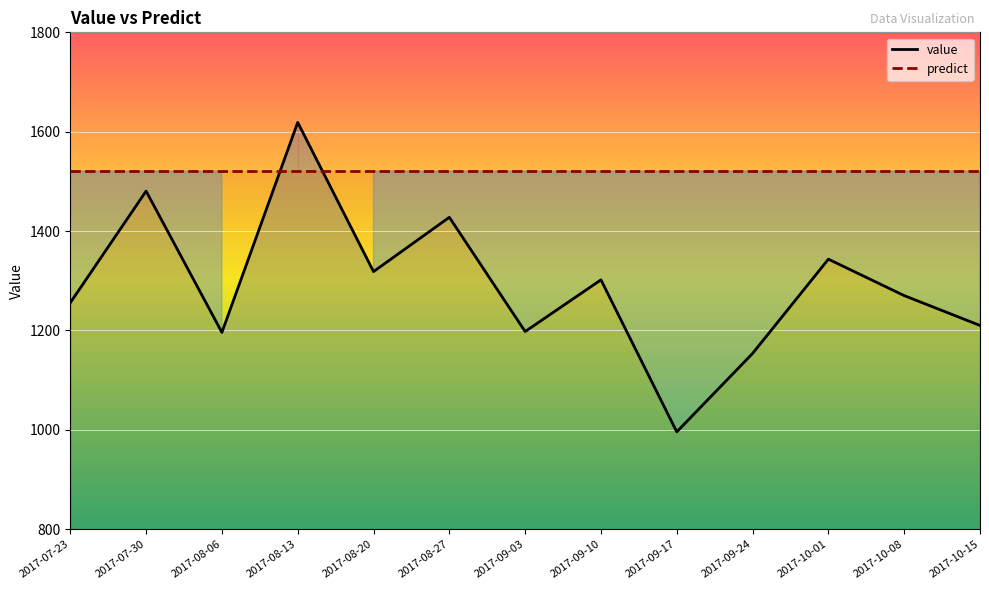

What is the label of the 8th point from the left?

2017-09-10